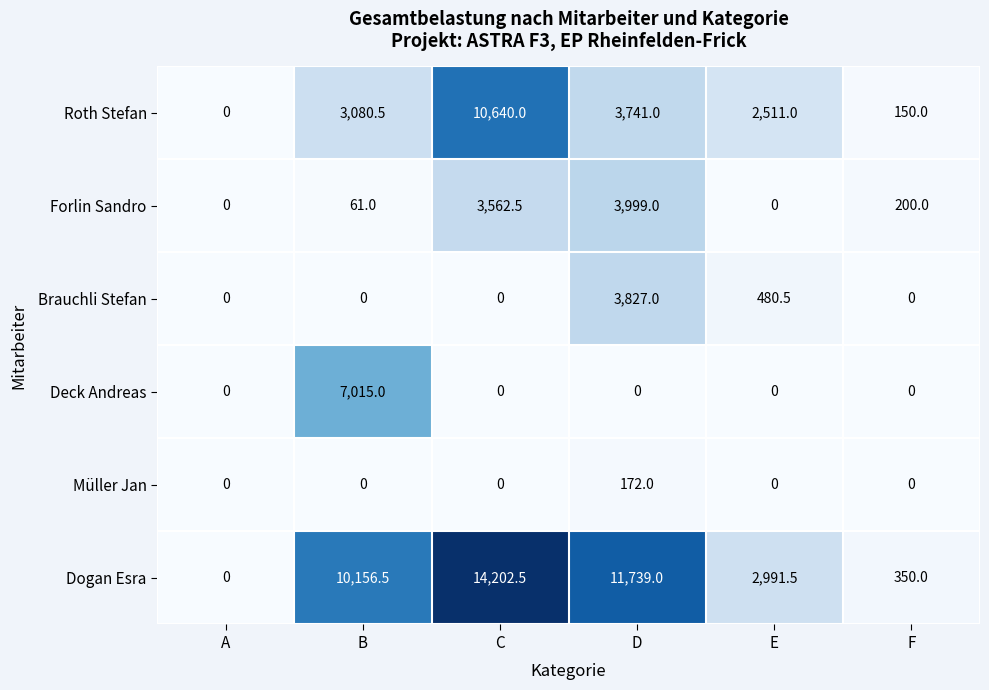

True or false: Forlin Sandro has a value of 2608.1 at E.

False